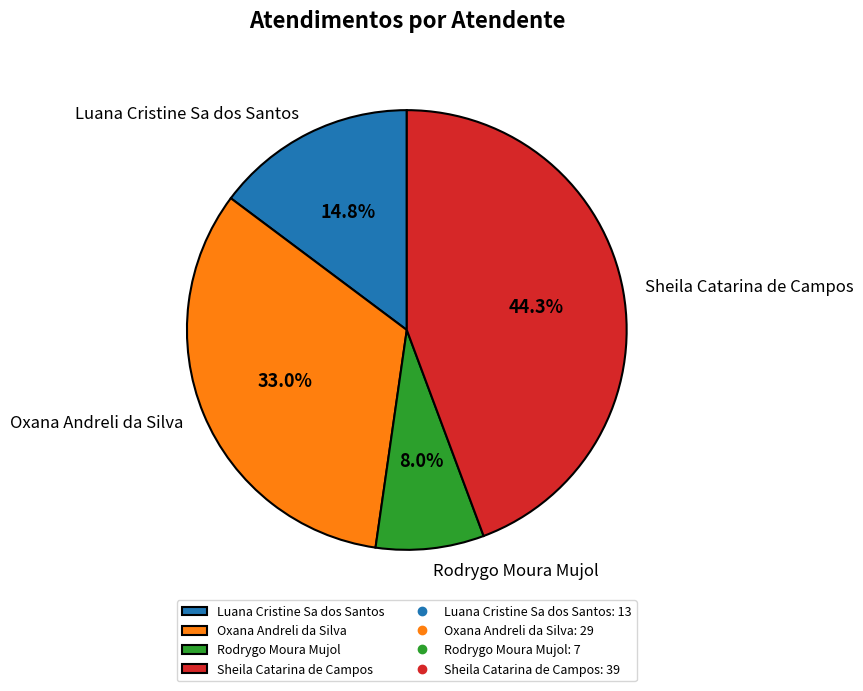

To the nearest percent, what is the average slice percentage?

25%